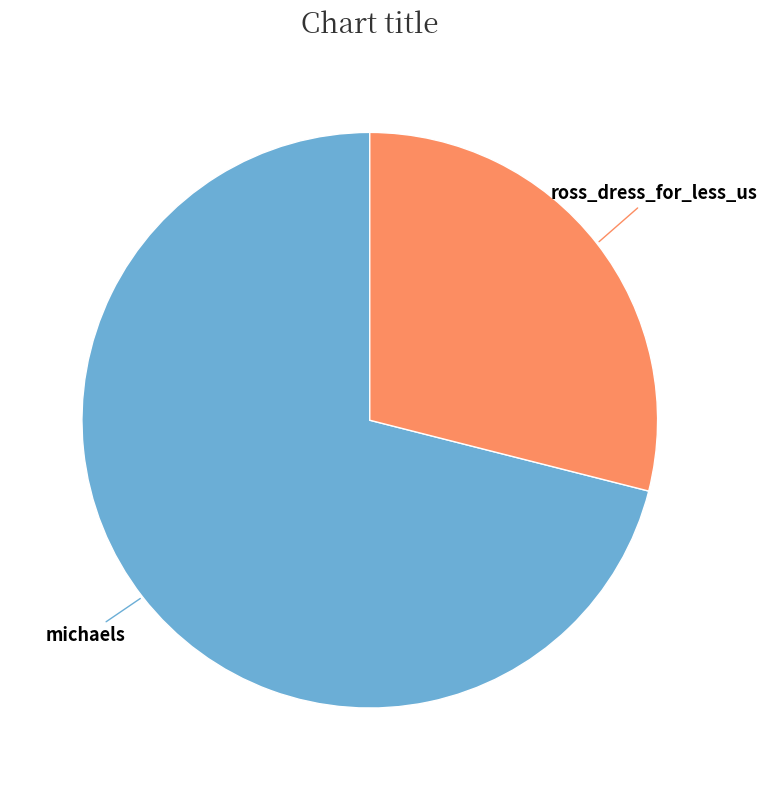

True or false: michaels accounts for 71% of the total.

True